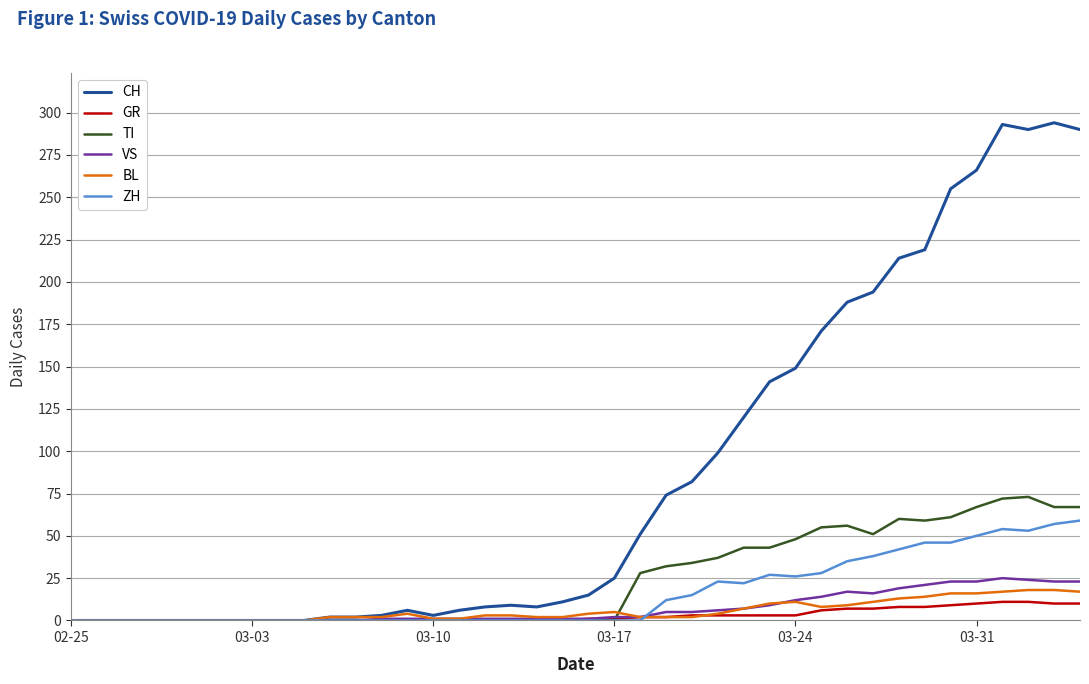

Which series has the largest total across all categories?

CH